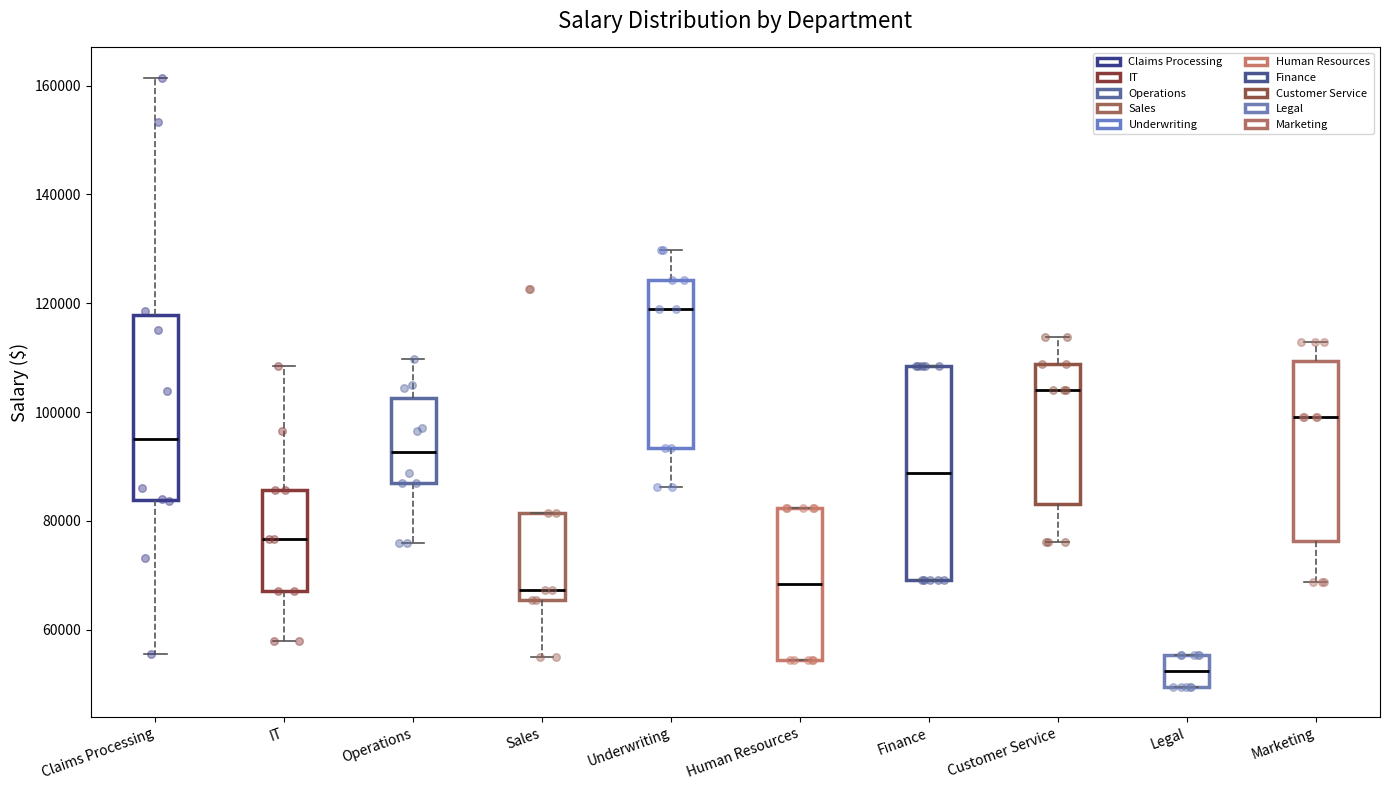

Where is the upper edge of the box for Customer Service on the y-axis? The values are not printed on the chart, so give them approximately, as read against the axis.

108000